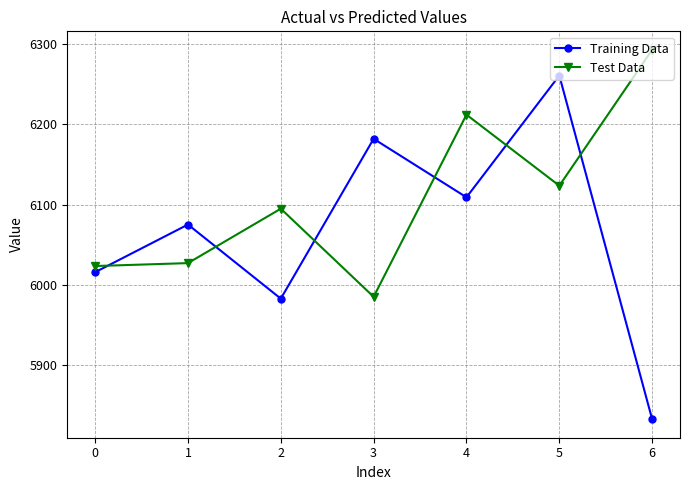

True or false: Training Data and Test Data intersect in this chart.

True